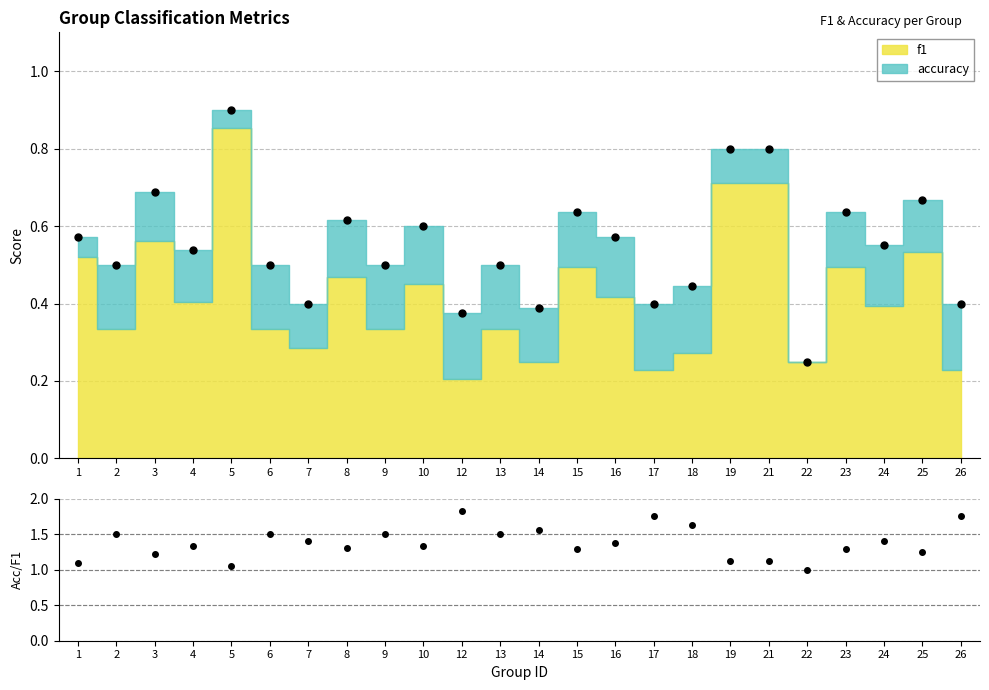

At which category does the chart reach its peak across all series?

12